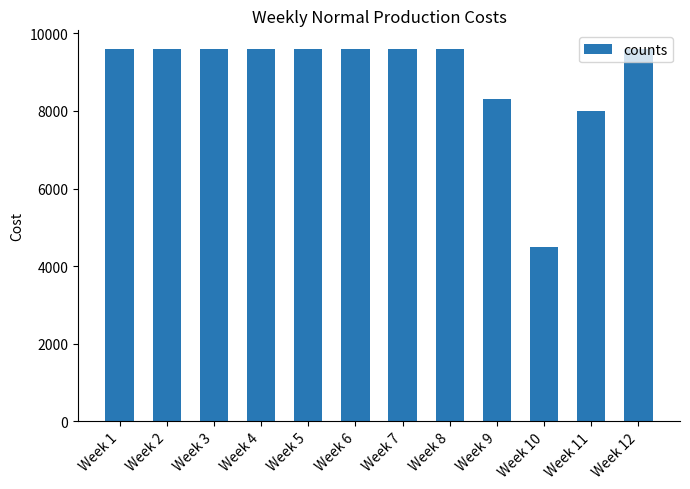

What is the greatest value displayed?

9600